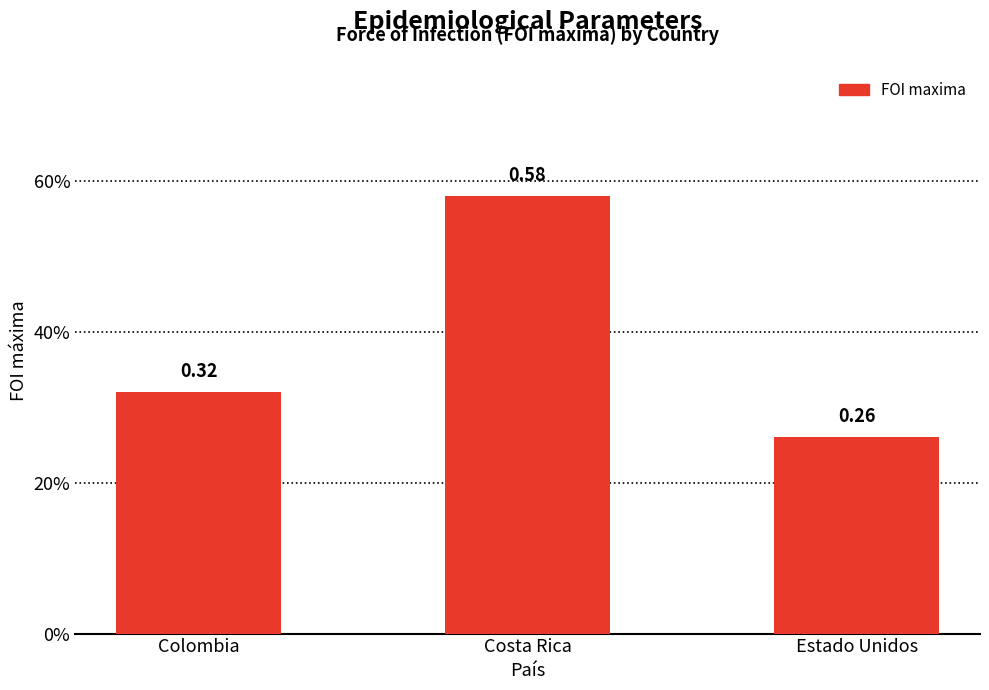

Which has a higher value, Estado Unidos or Costa Rica?

Costa Rica